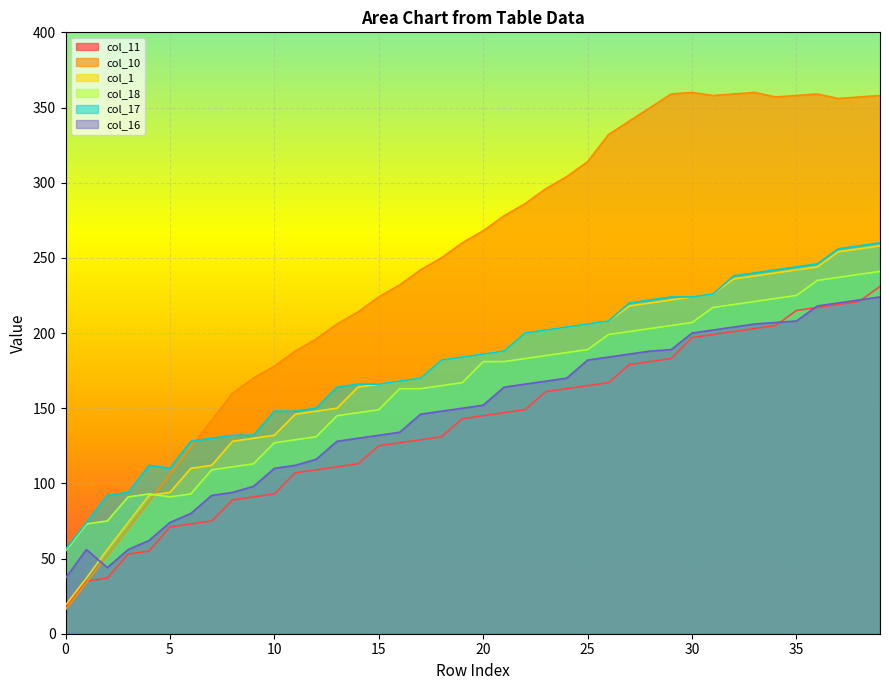

At which label does col_17 first exceed 186?

21